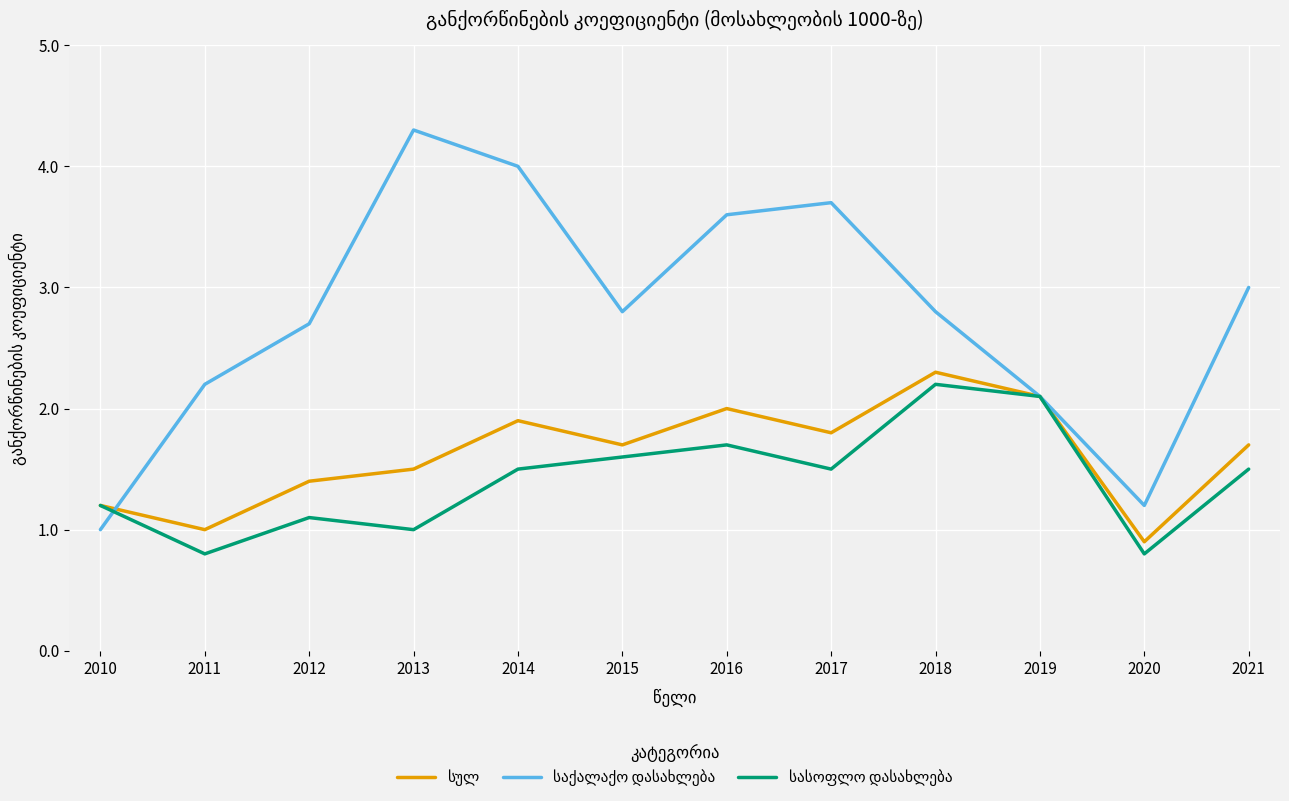

What is the minimum value shown in the chart?

0.8